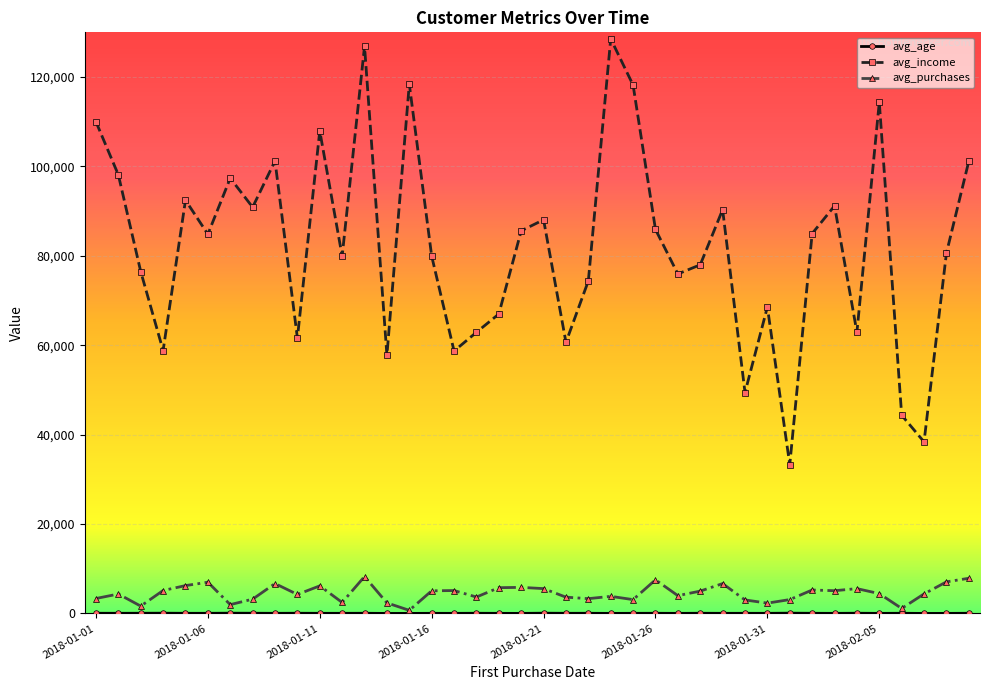

True or false: avg_income and avg_purchases intersect in this chart.

False